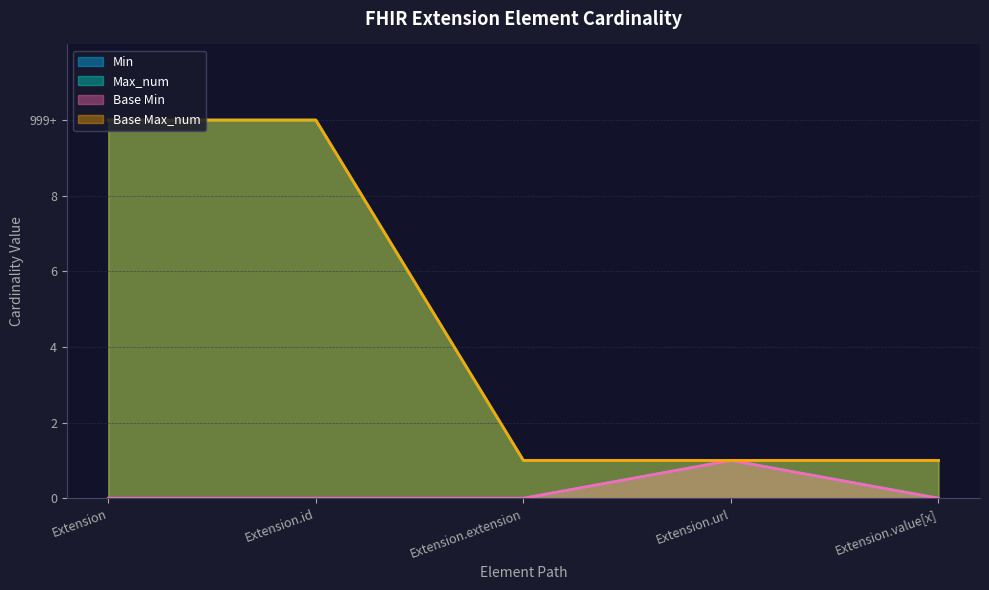

Which label corresponds to the largest value in the chart?

Extension